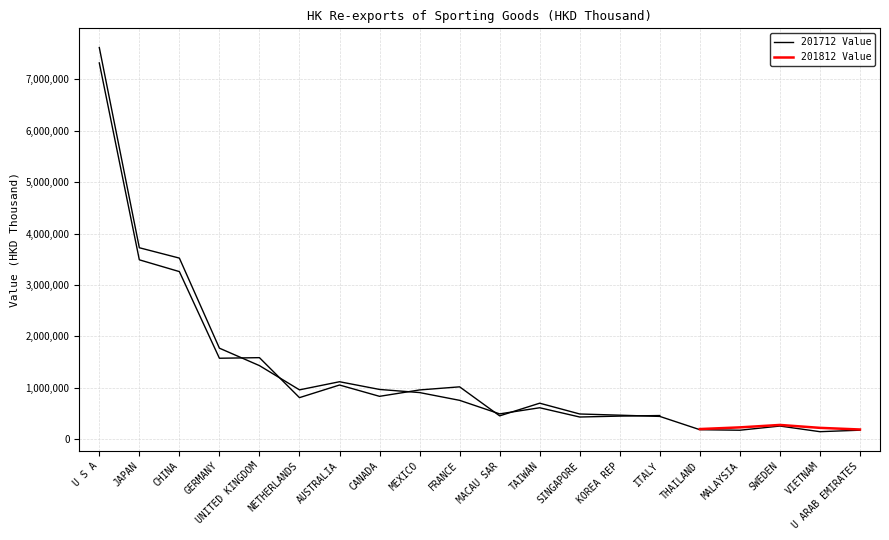

Reading left to right, list all the values displayed in this chart.

7320968.9	3489128.7	3259953.7	1573718.8	1585257.2	807149.1	1052725.3	832504.3	956882.8	1017270.2	452680.7	699036.1	489029.1	465720.6	441766.3	183298.4	173078.3	254394.2	144545.0	173730.4